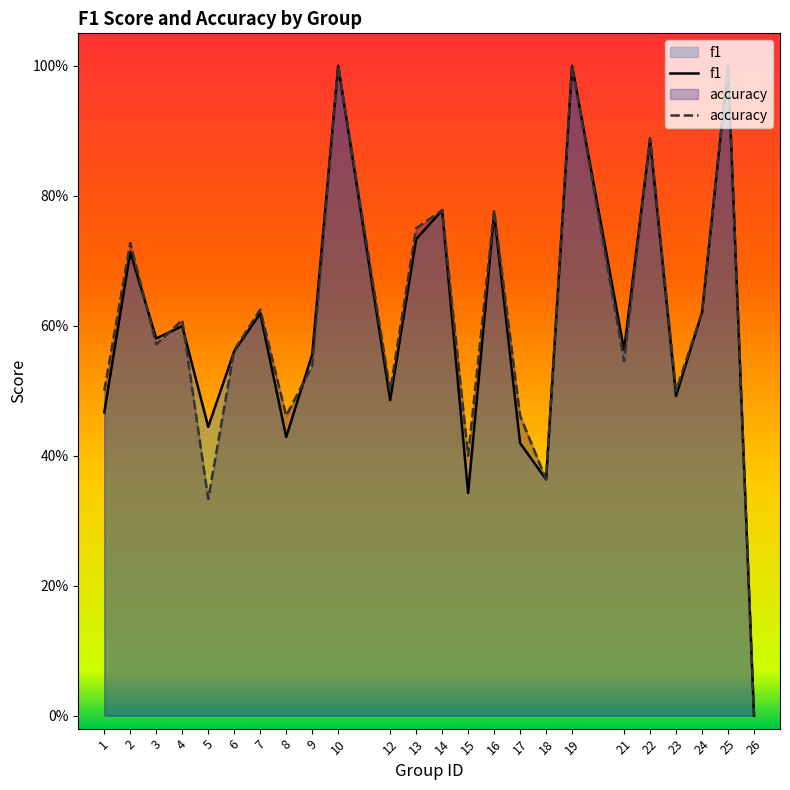

The f1 series shows 1.0 at 10. True or false?

True